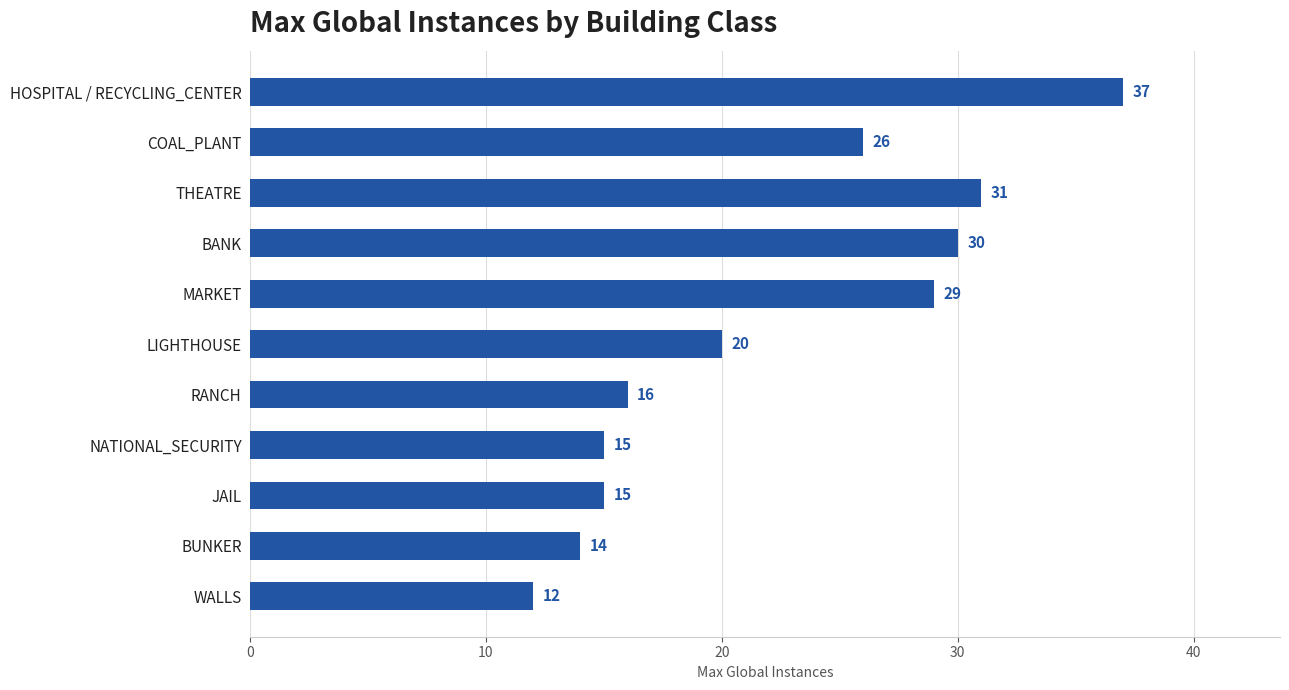

What is the change in value from WALLS to COAL_PLANT?

+14